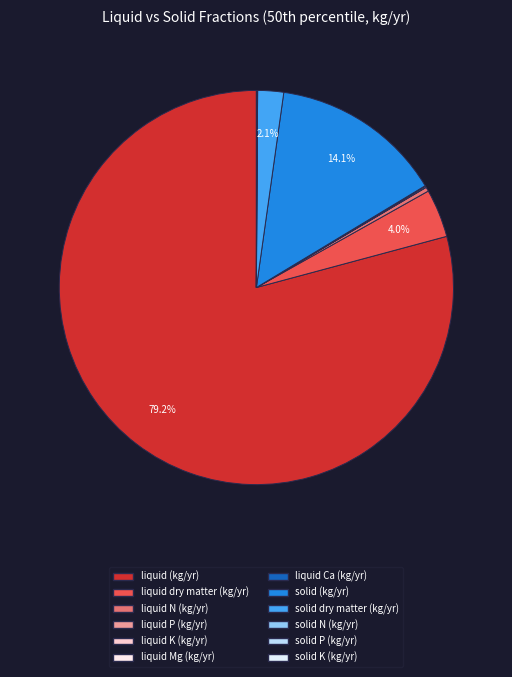

Is it true that liquid K (kg/yr) is 0% of the pie?

True